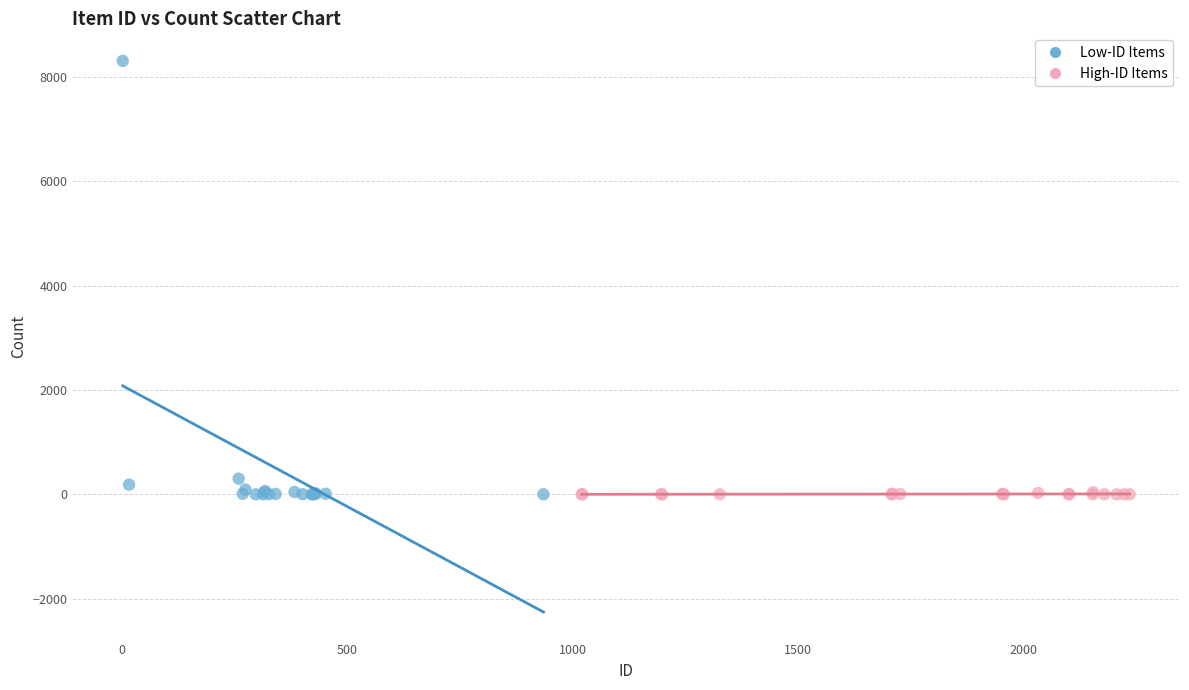

Which series reaches the maximum Y coordinate?

Low-ID Items